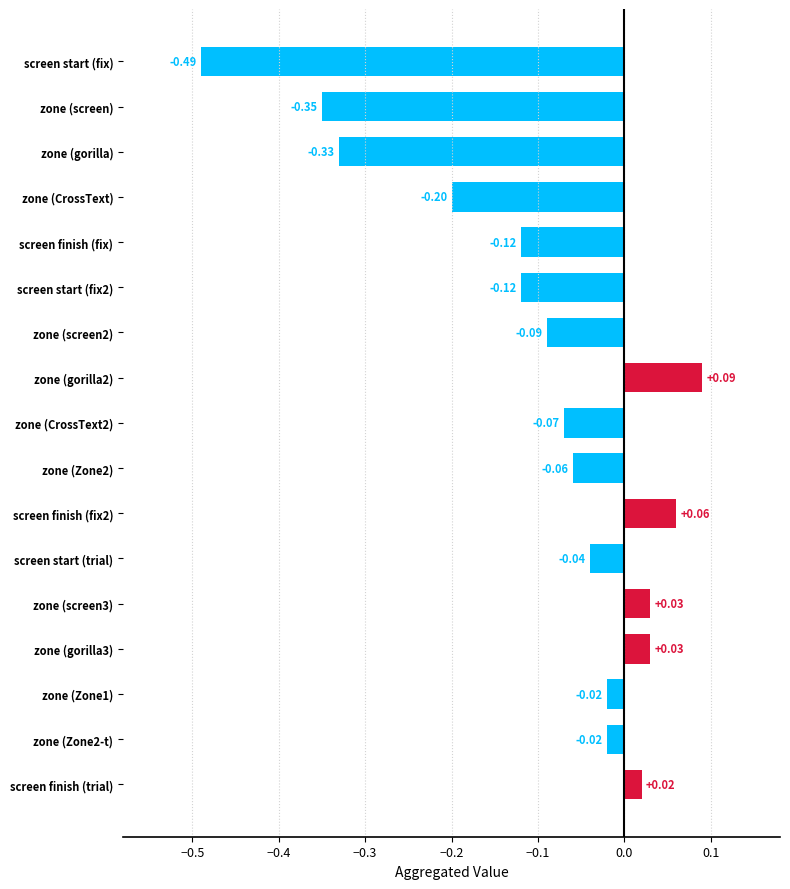

At which category does the chart reach its minimum across all series?

screen start (fix)